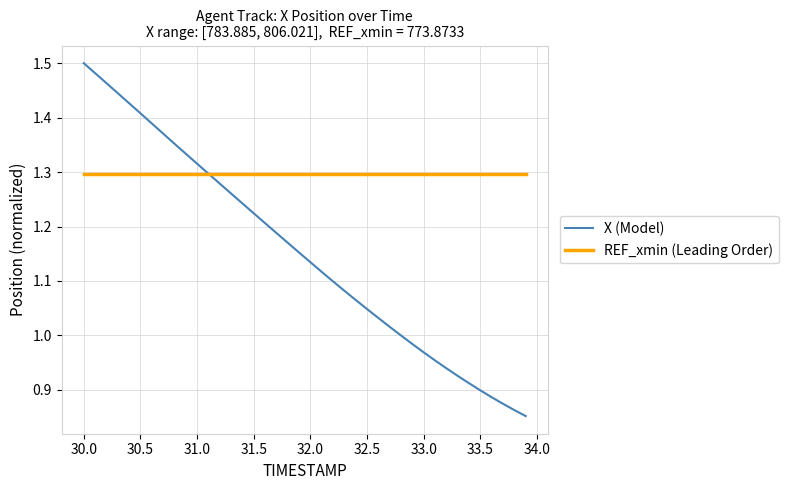

Which series has the largest total across all categories?

REF_xmin (Leading Order)